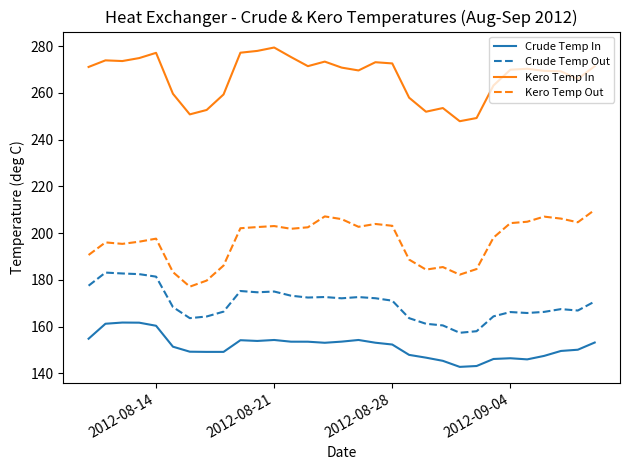

What is the smallest value displayed?

142.8